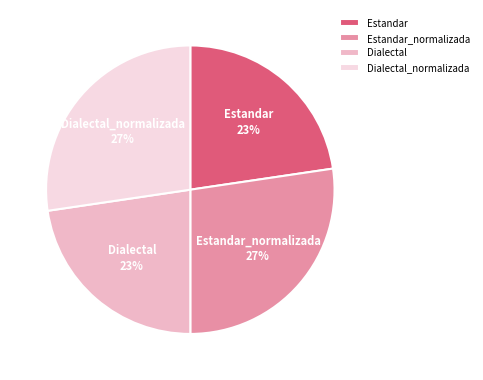

To the nearest percent, what portion does Dialectal represent?

23%